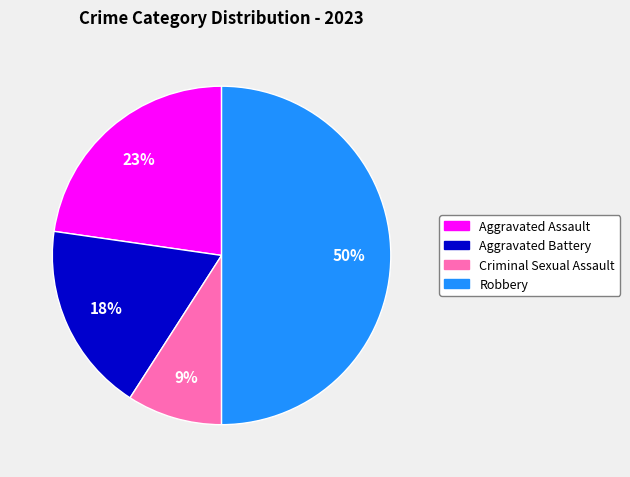

Rank the categories by value from lowest to highest.

Criminal Sexual Assault, Aggravated Battery, Aggravated Assault, Robbery